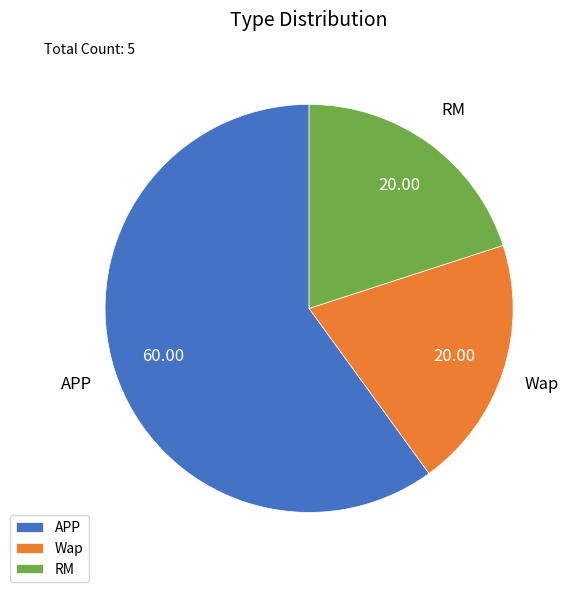

Does any single category account for the majority?

Yes